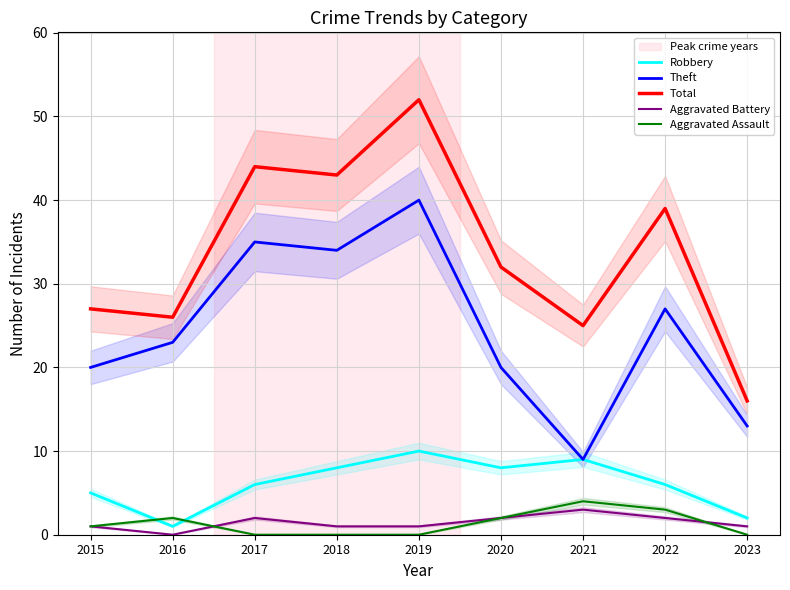

At how many categories does at least one series exceed 29?

5